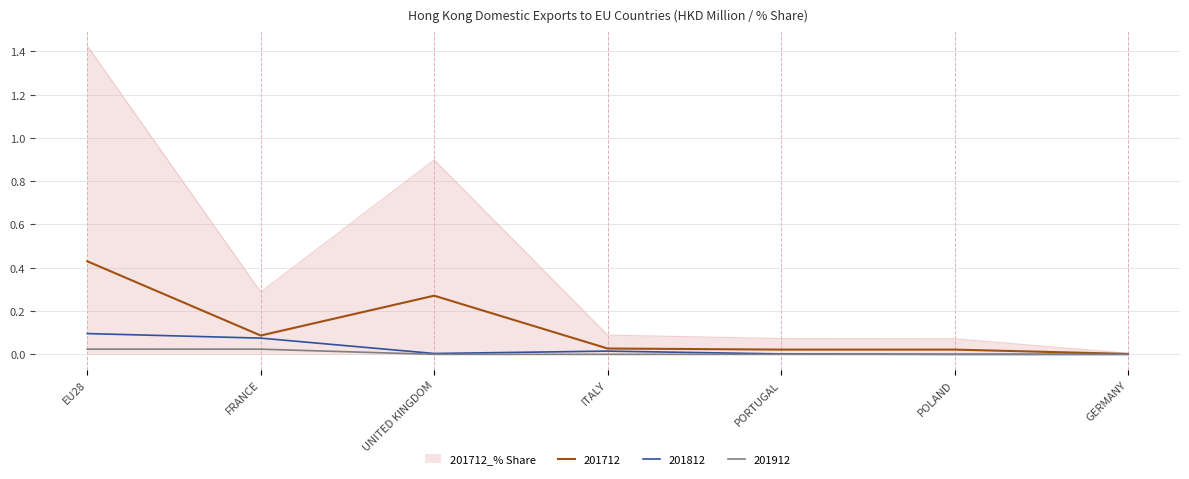

List the series in order of their peak value, lowest first.

201912, 201812, 201712, 201712_% Share